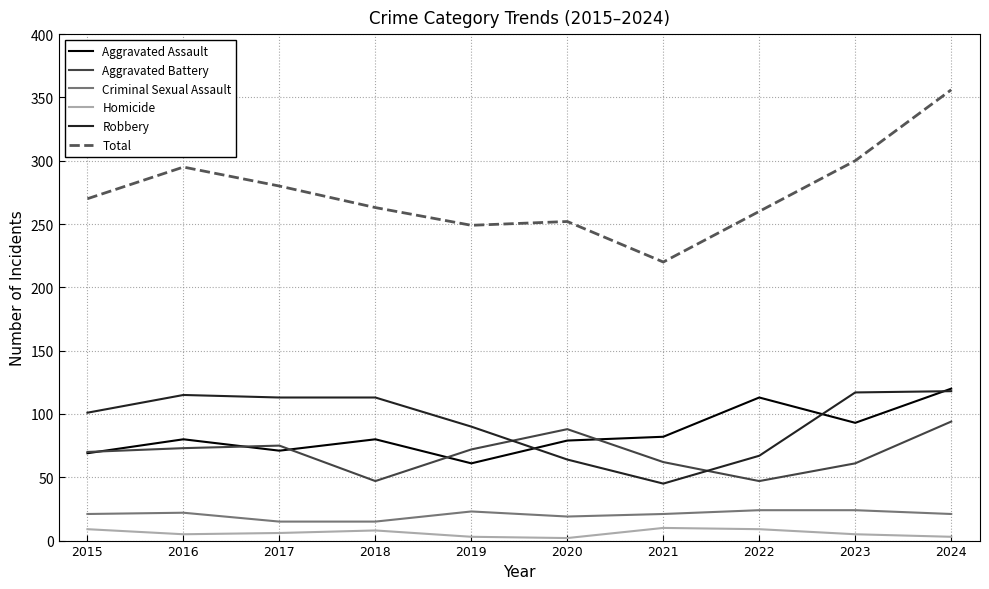

Where is the first local maximum for Aggravated Assault?

2016